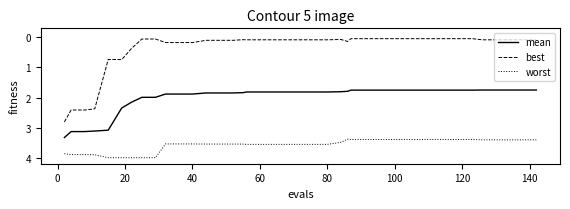

What is the greatest value displayed?

4.0